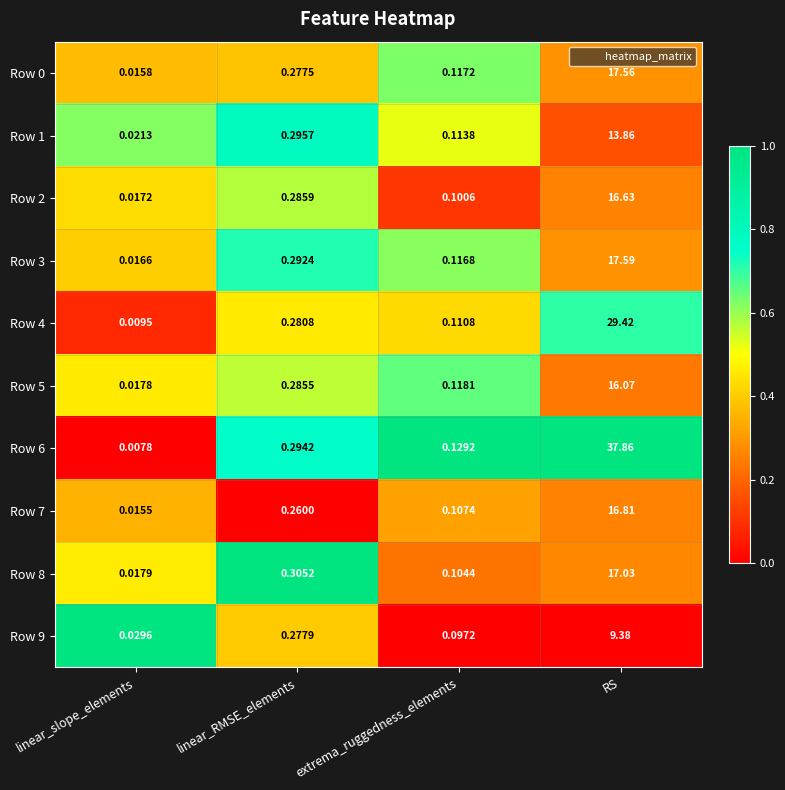

List the labels in order of Row 7 value, smallest first.

linear_slope_elements, extrema_ruggedness_elements, linear_RMSE_elements, RS